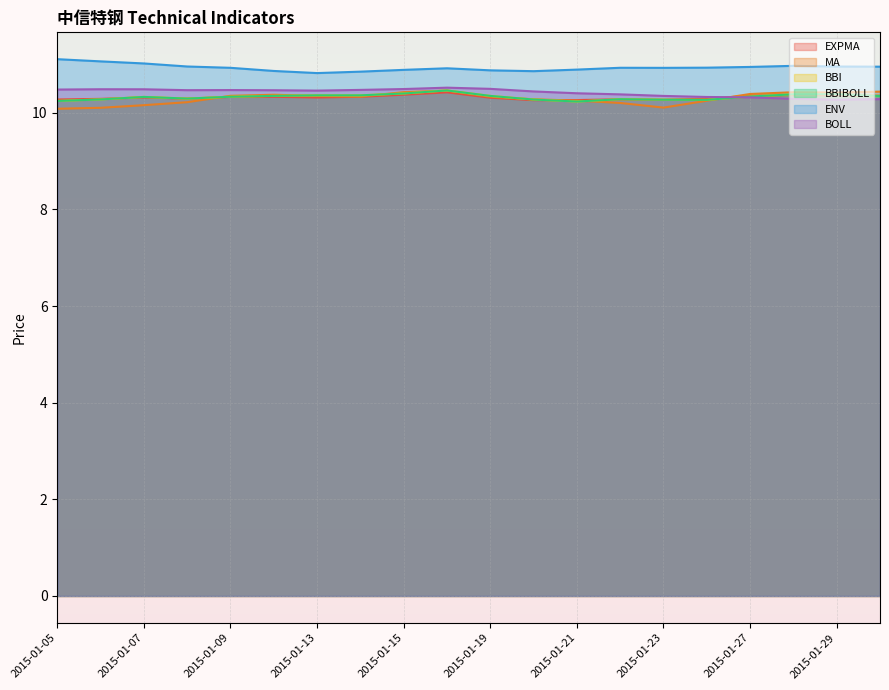

Which category has the highest value in the EXPMA series?

2015-01-16